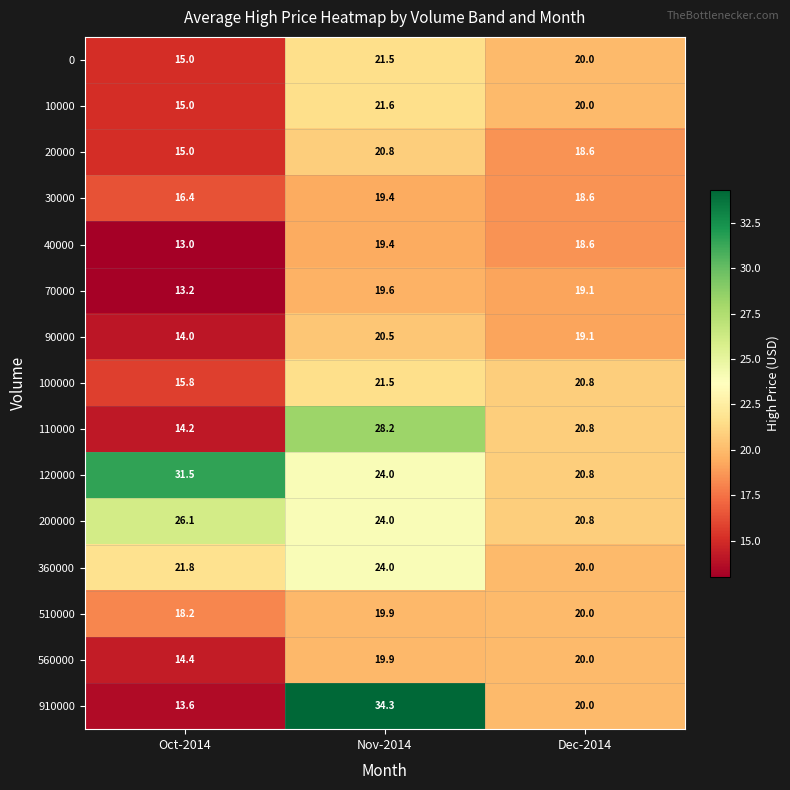

Which category has the lowest value across all series?

Oct-2014